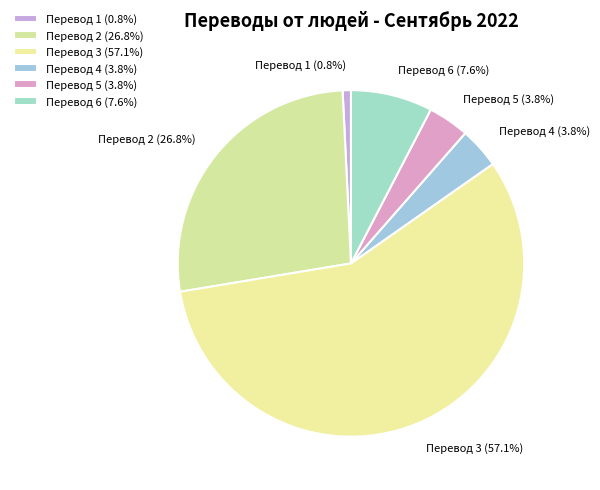

What is the ratio of the value at Перевод 3 (57.1%) to the value at Перевод 6 (7.6%)?

7.5